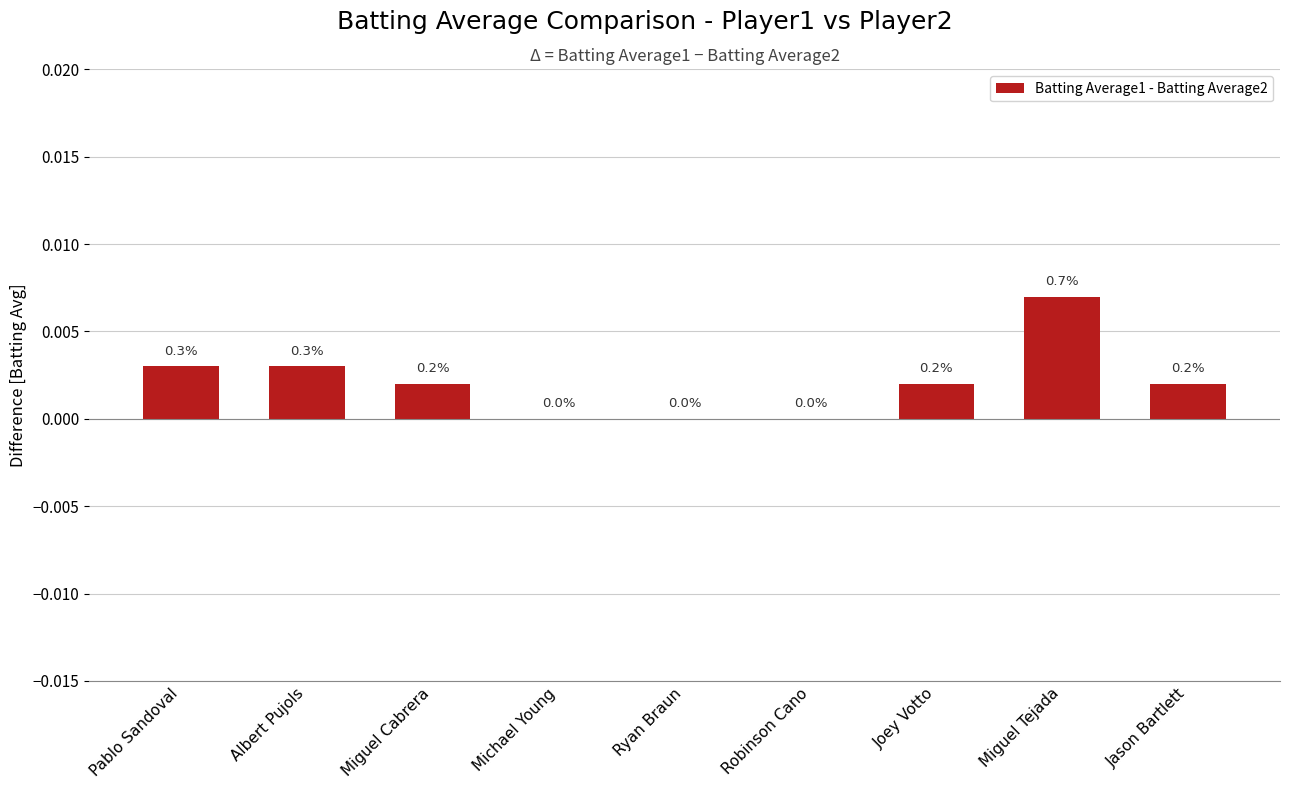

At which category does the chart reach its peak across all series?

Miguel Tejada